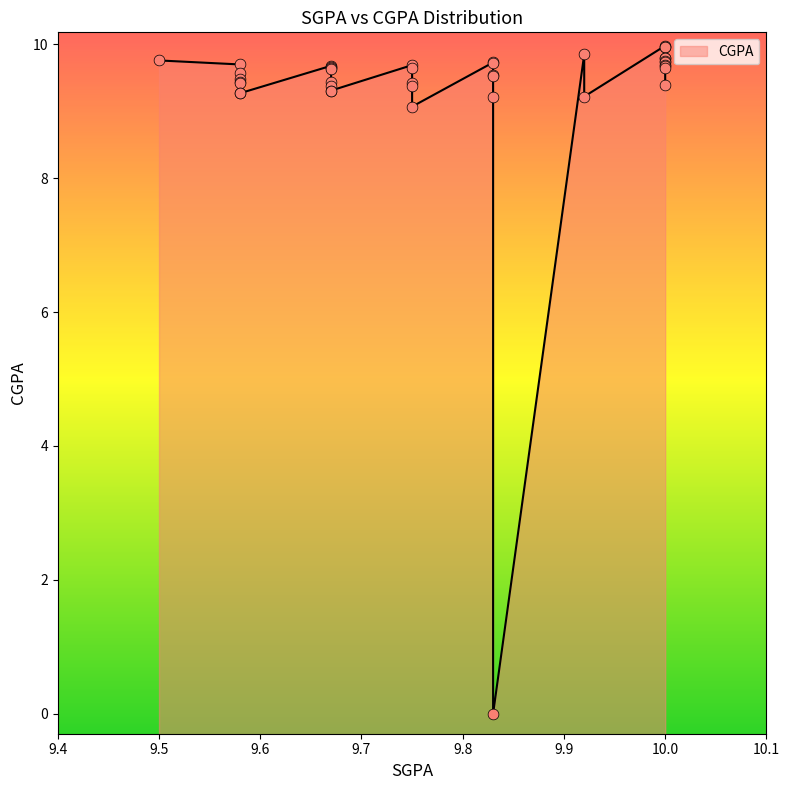

Approximately how many times larger is the value at 10.0 compared to 9.83?

1.0